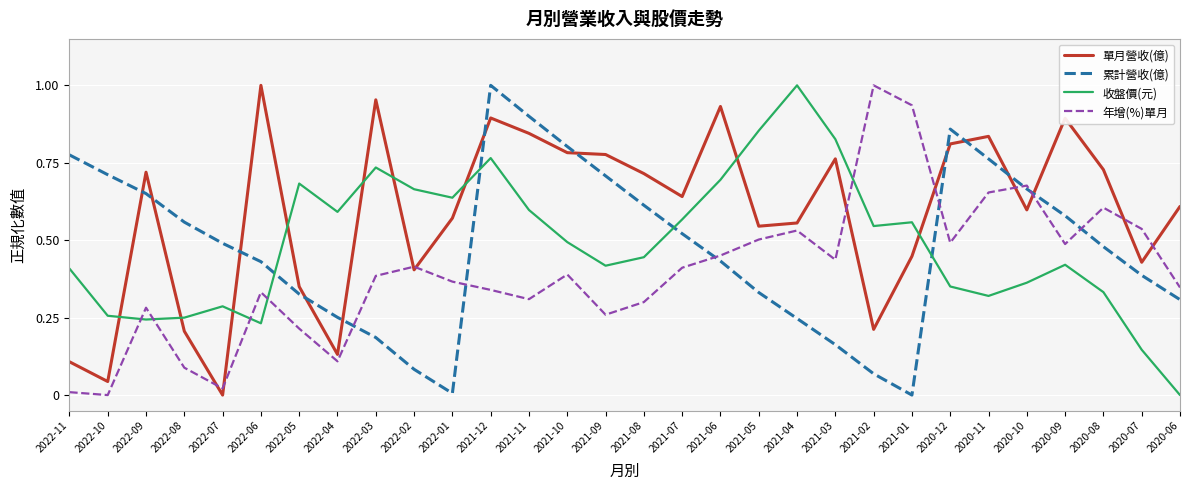

Which series has the largest total across all categories?

單月營收(億)